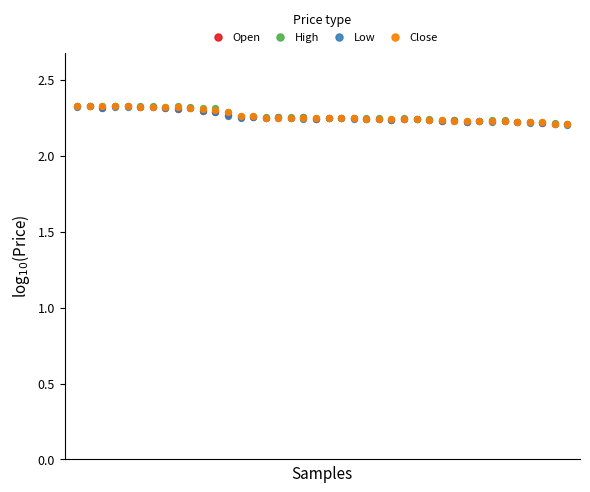

What are all the series names shown in the legend?

Open, High, Low, Close